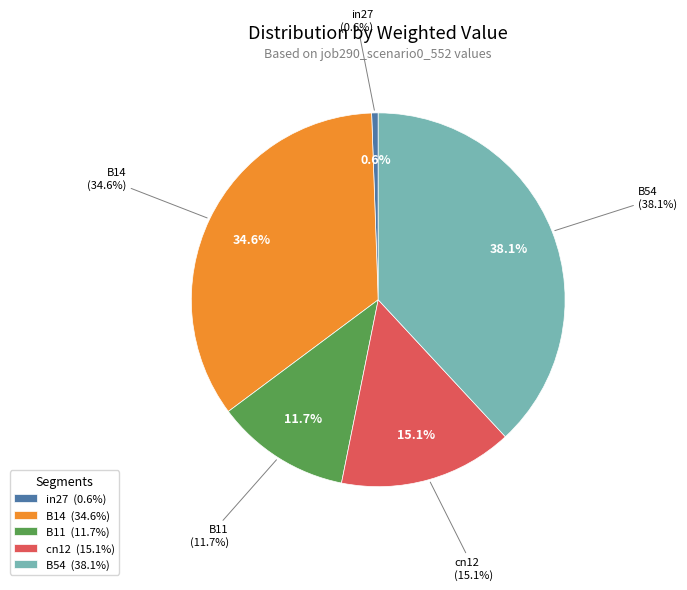

Combined, what portion of the pie is cn12 and B54?

53.1%